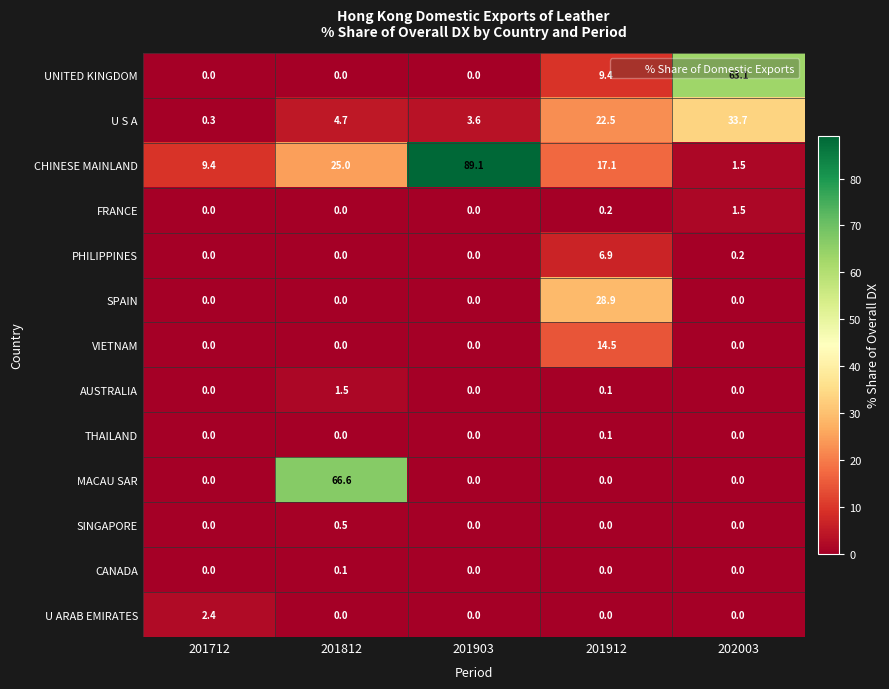

What is the highest value of the AUSTRALIA series?

1.5